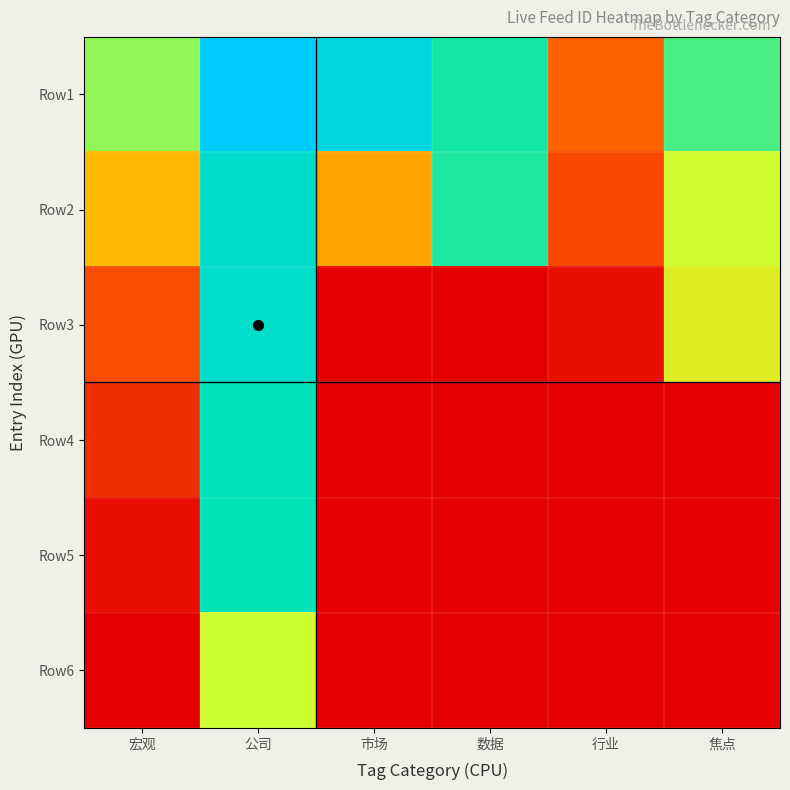

What is the difference between the highest and lowest values at 宏观?

65